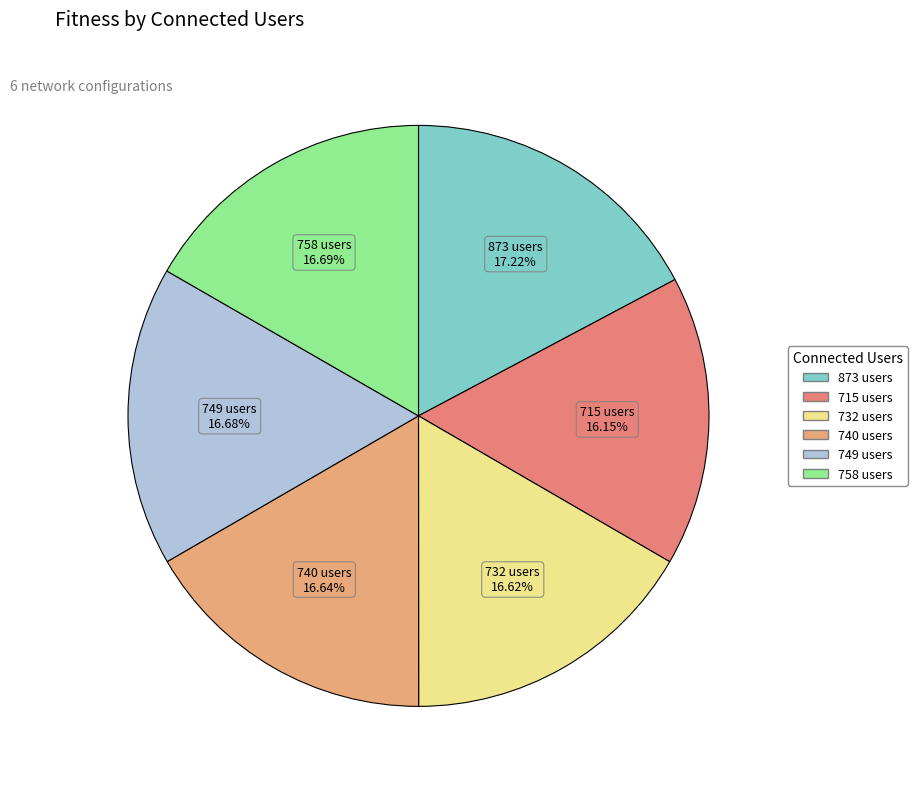

How many slices are in this pie chart?

6